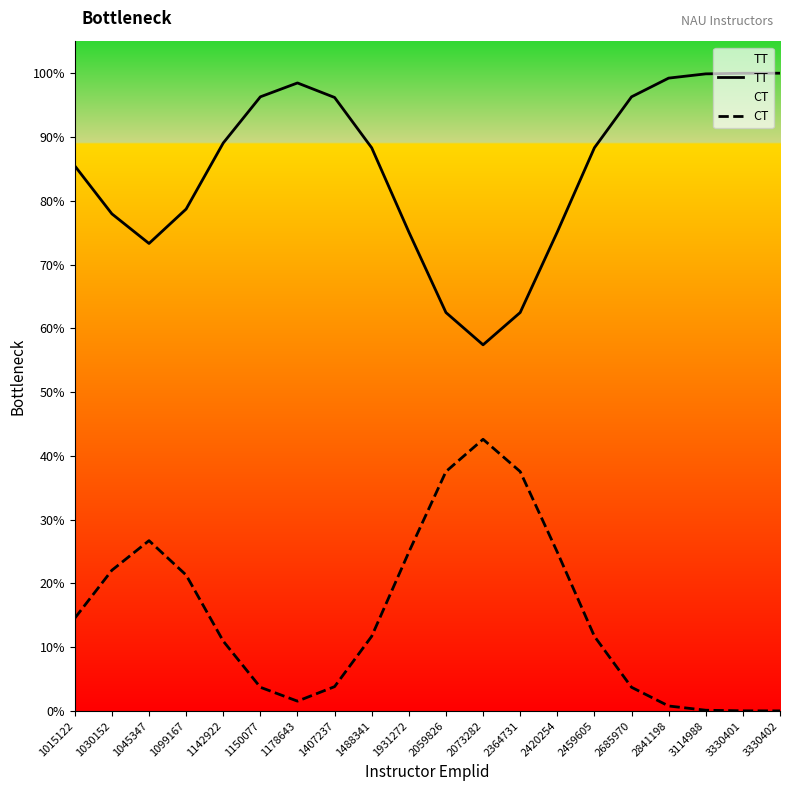

True or false: TT and CT intersect in this chart.

False